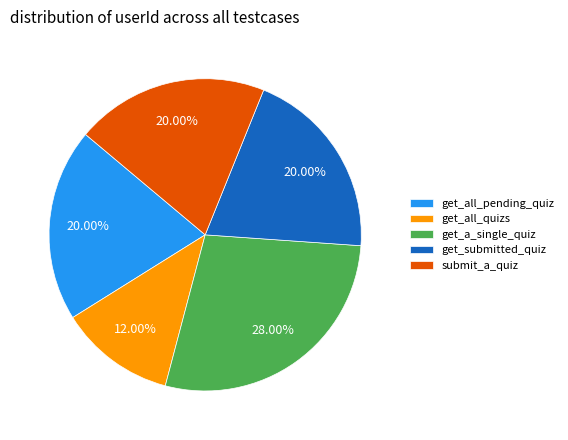

Does get_all_pending_quiz account for over 50% of the chart?

No